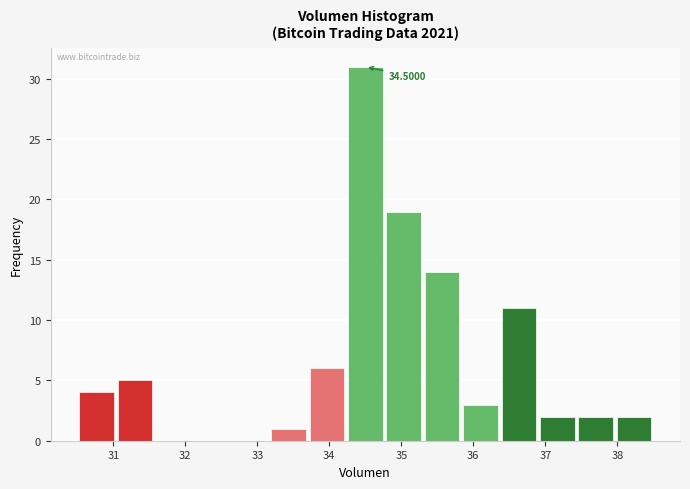

Which range on the x-axis has the tallest bar?

34.2 to 34.8